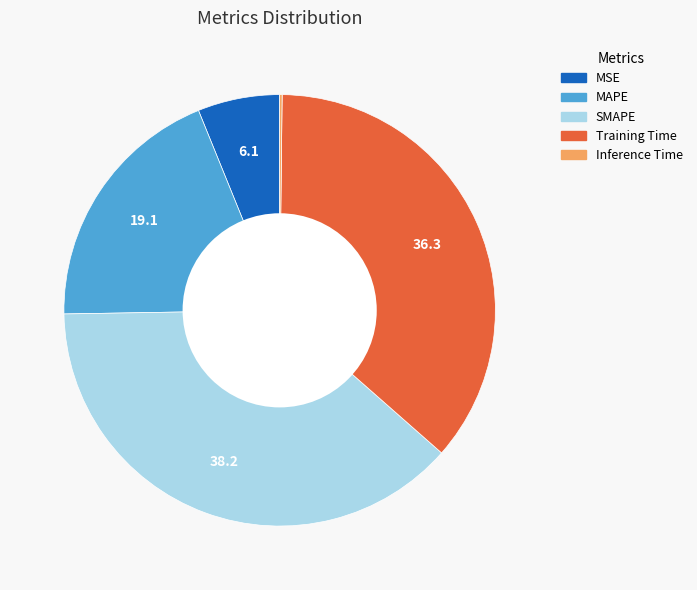

Which has a higher value, MAPE or MSE?

MAPE